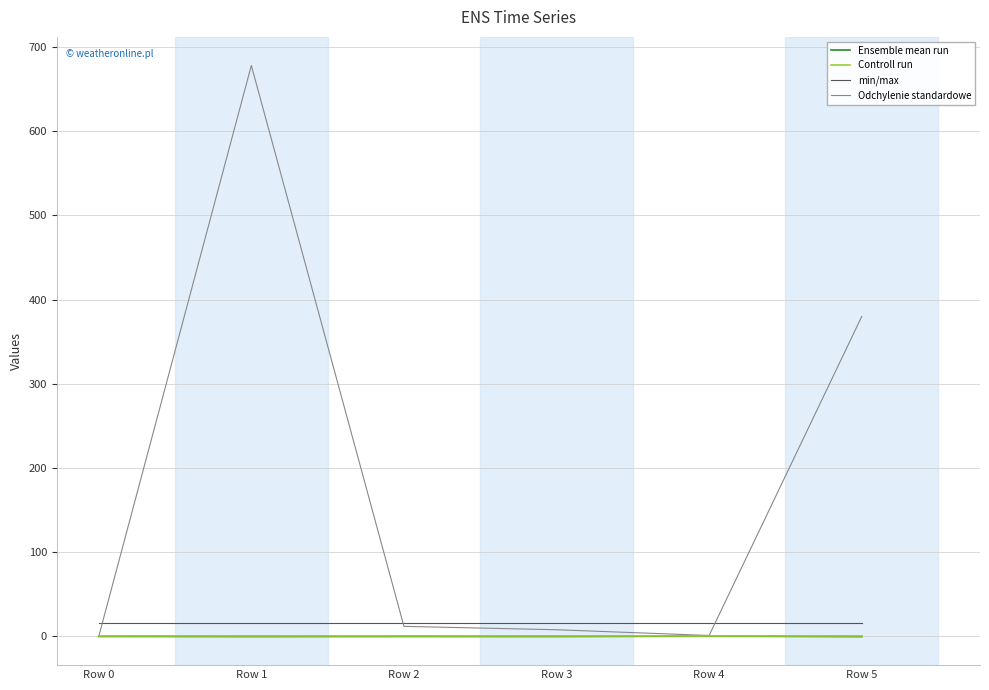

What are all the series names shown in the legend?

Ensemble mean run, Controll run, min/max, Odchylenie standardowe